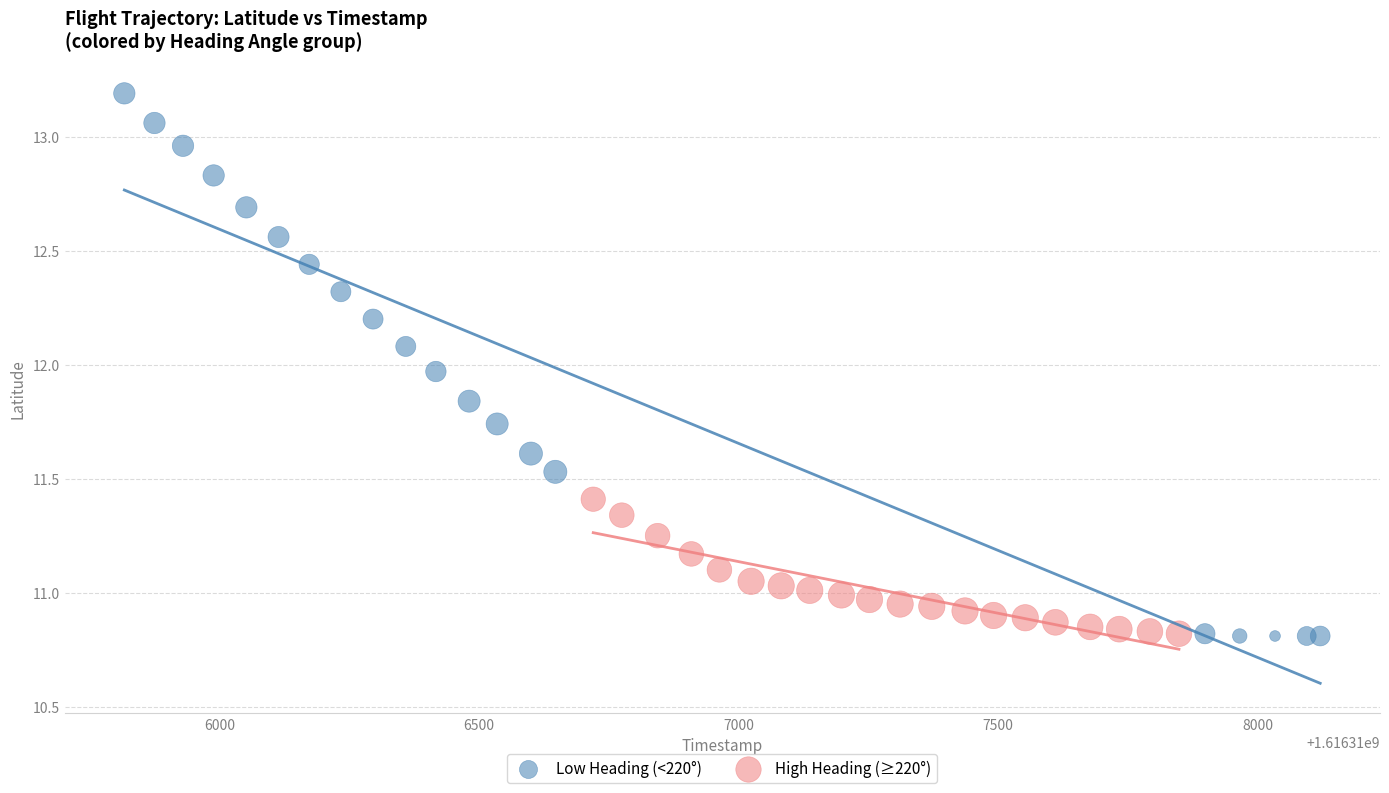

Which series contains the highest Y value?

Low Heading (<220°)